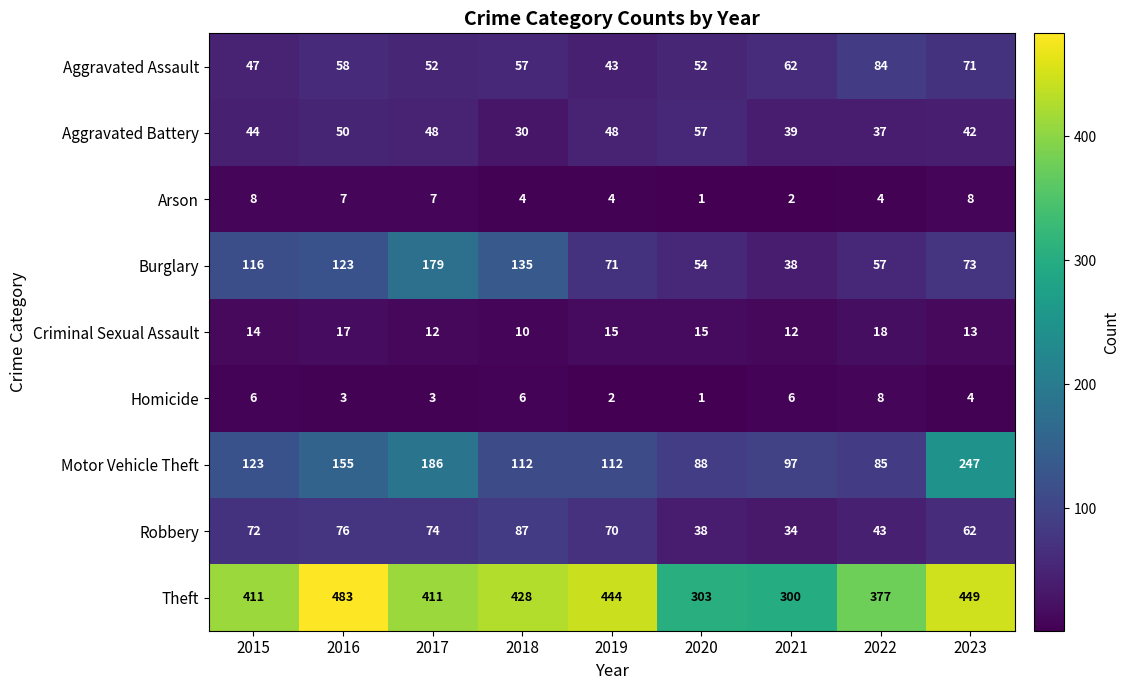

What is the difference between the second highest and minimum values in the Robbery series?

42